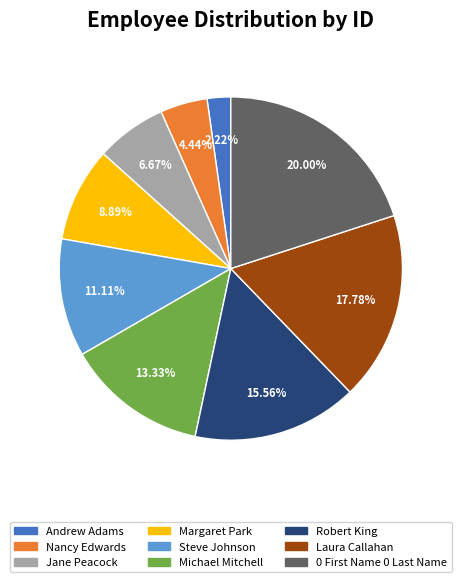

Which category has the smallest portion of the pie?

Andrew Adams